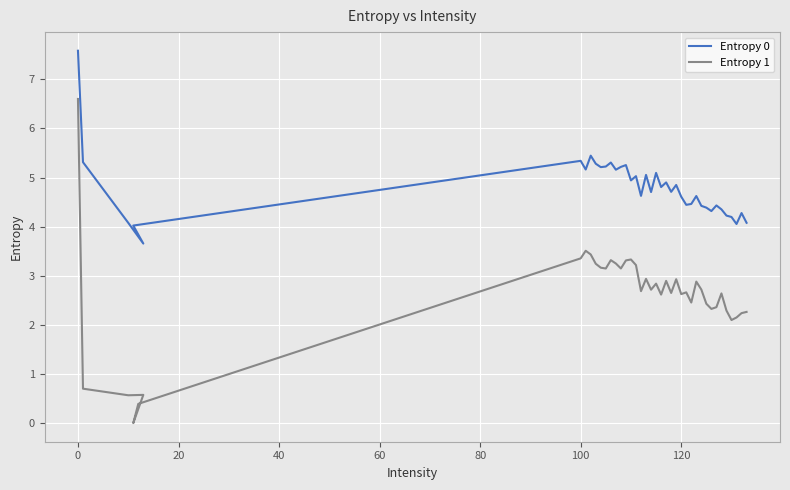

Is the value of Entropy 1 at 39 greater than the value of Entropy 0 at 120?

No